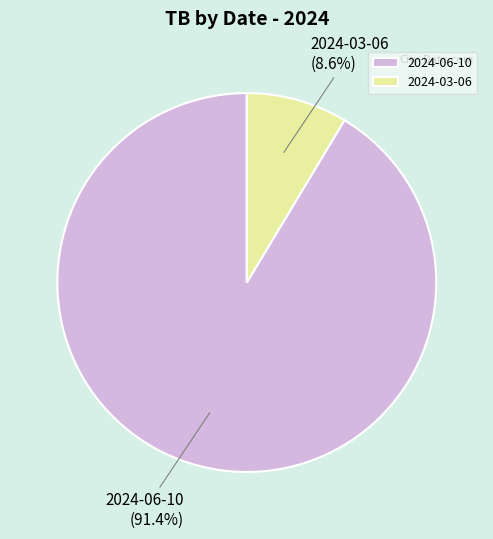

Is there a majority slice in this chart?

Yes